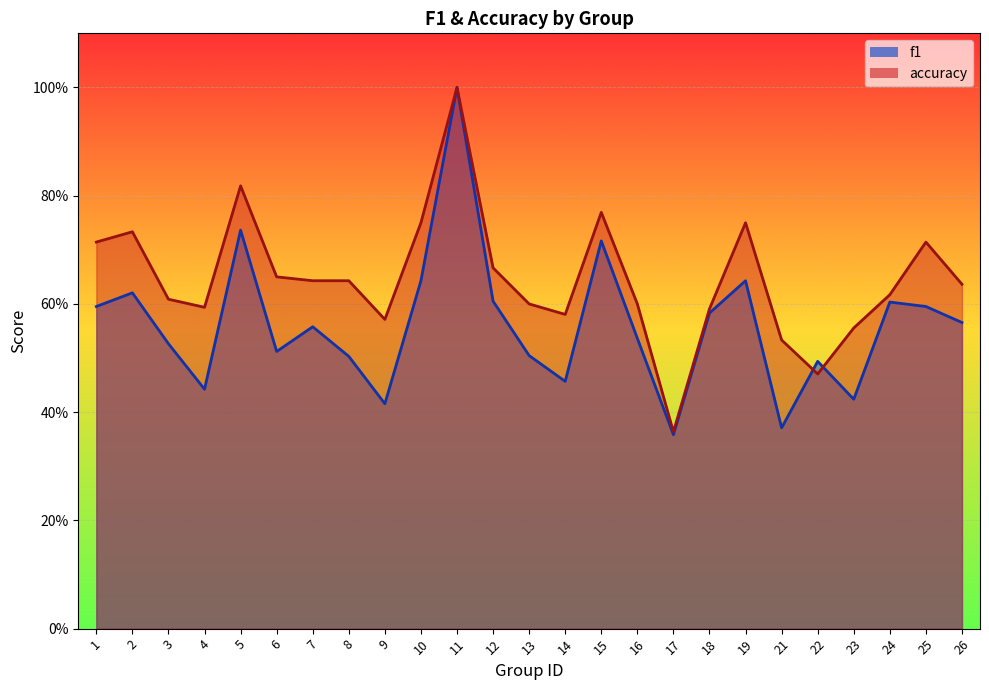

True or false: f1 has a value of 0.8 at 12.

False